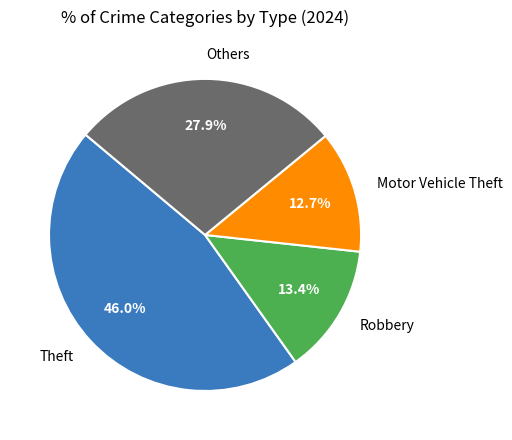

What is the largest slice in the pie chart?

Theft